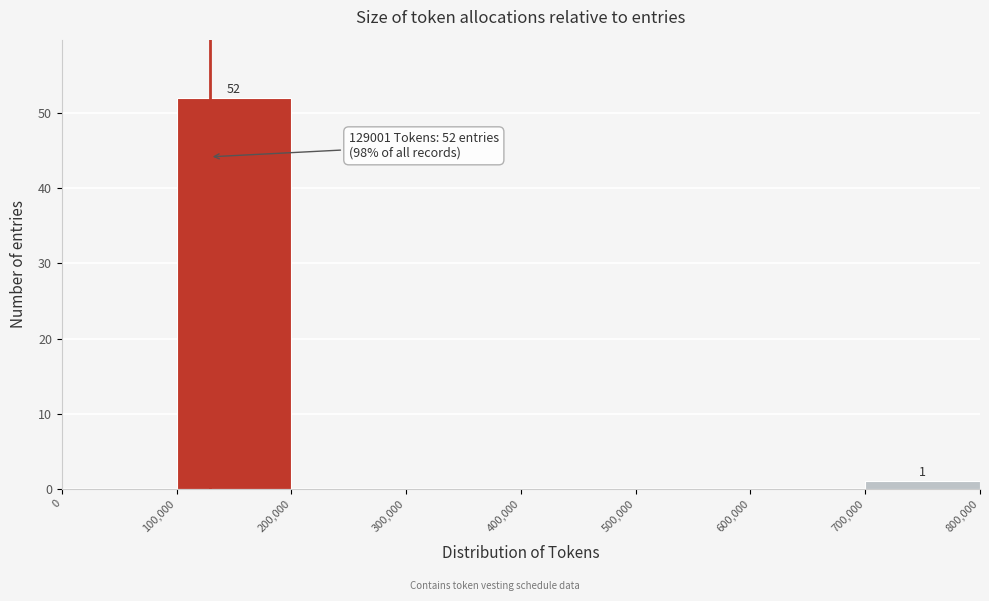

Over which range of the x-axis is the bar tallest?

100,000 to 200,000